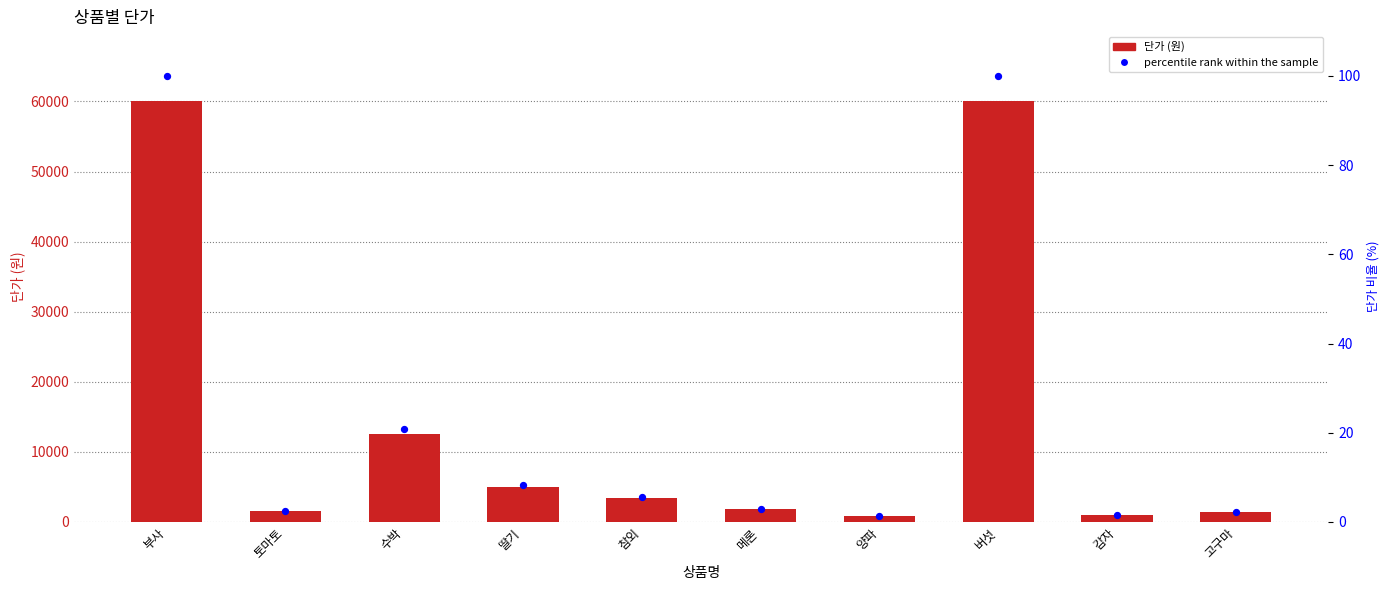

At how many categories does at least one series exceed 16034?

2